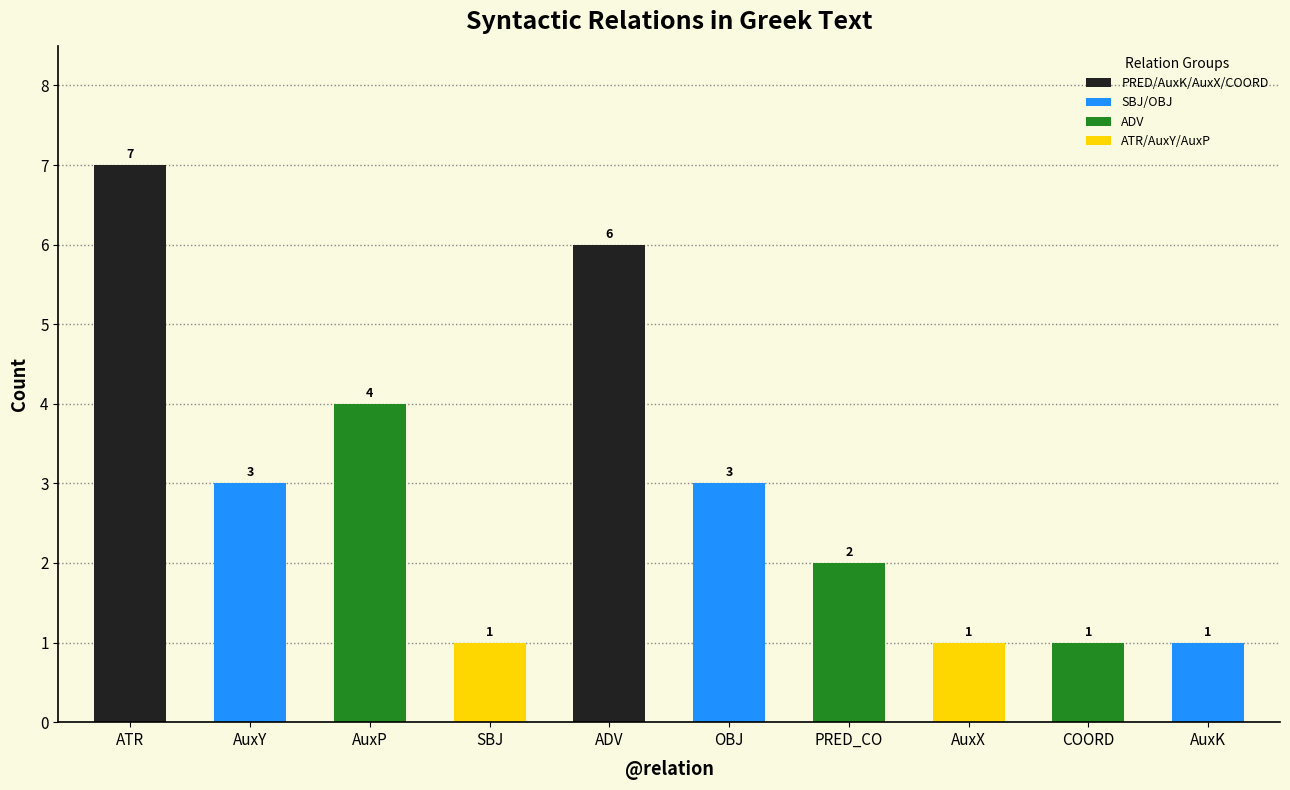

Which label corresponds to the largest value in the chart?

ATR